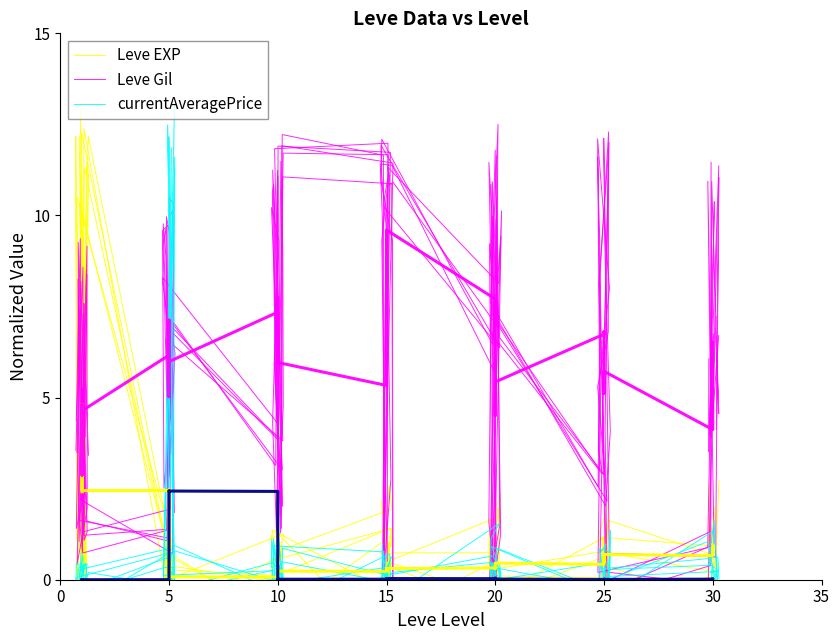

The currentAveragePrice series shows -0.2 at 32. True or false?

False